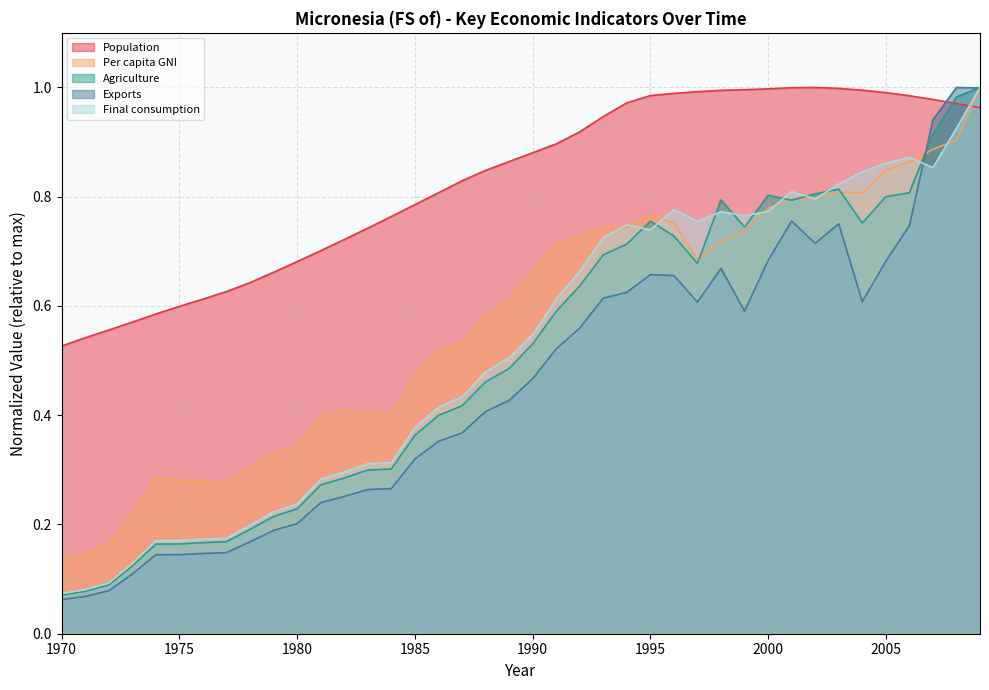

Between 1977 and 1979, which series saw the biggest shift?

Per capita GNI